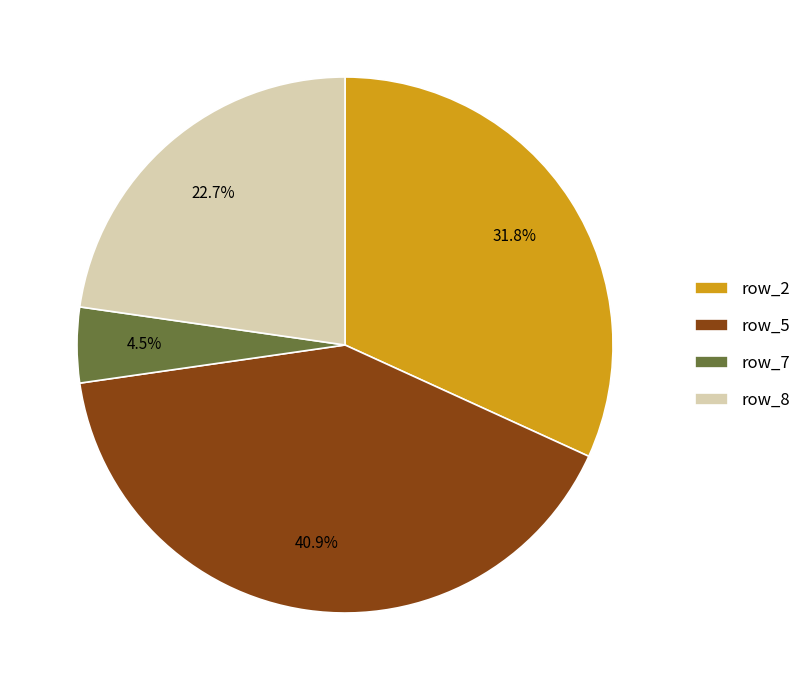

Rank the categories by value from highest to lowest.

row_5, row_2, row_8, row_7